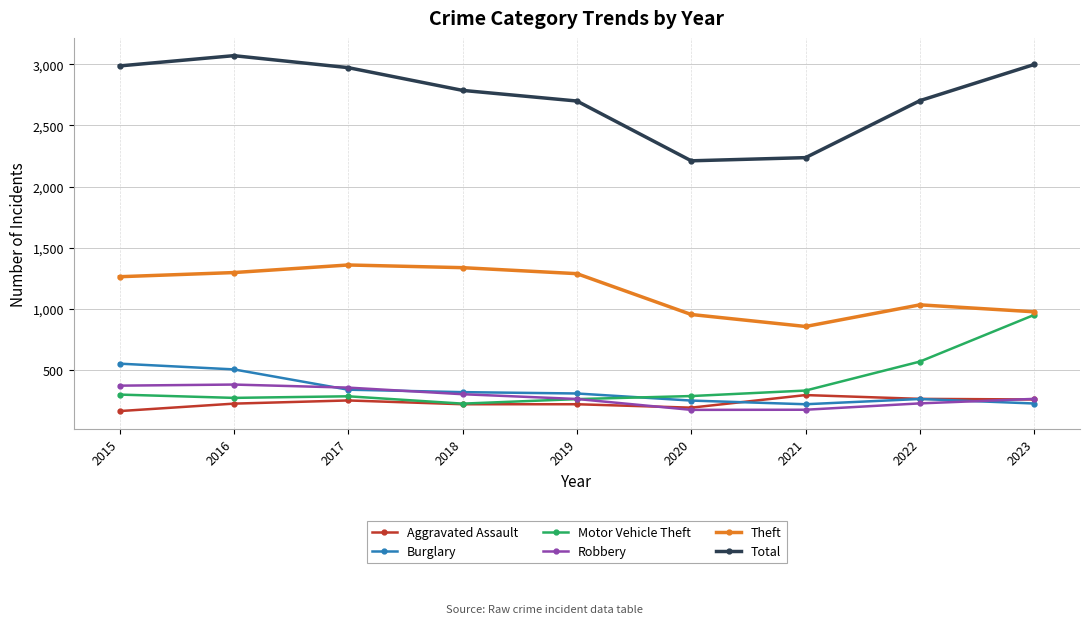

At which label is Total closest to 2641?

2019